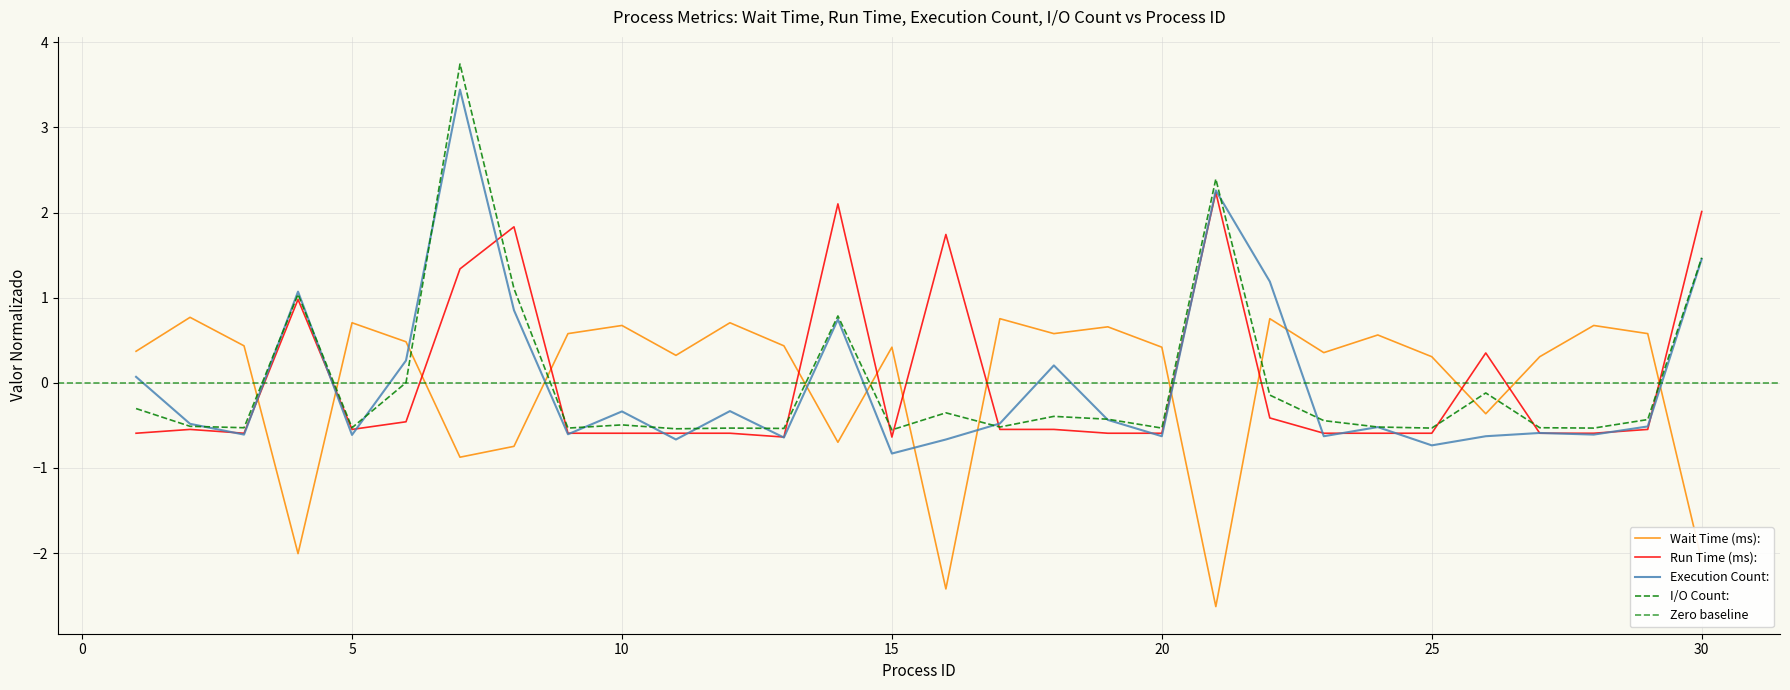

How many values in the Run Time (ms): series exceed 0?

8